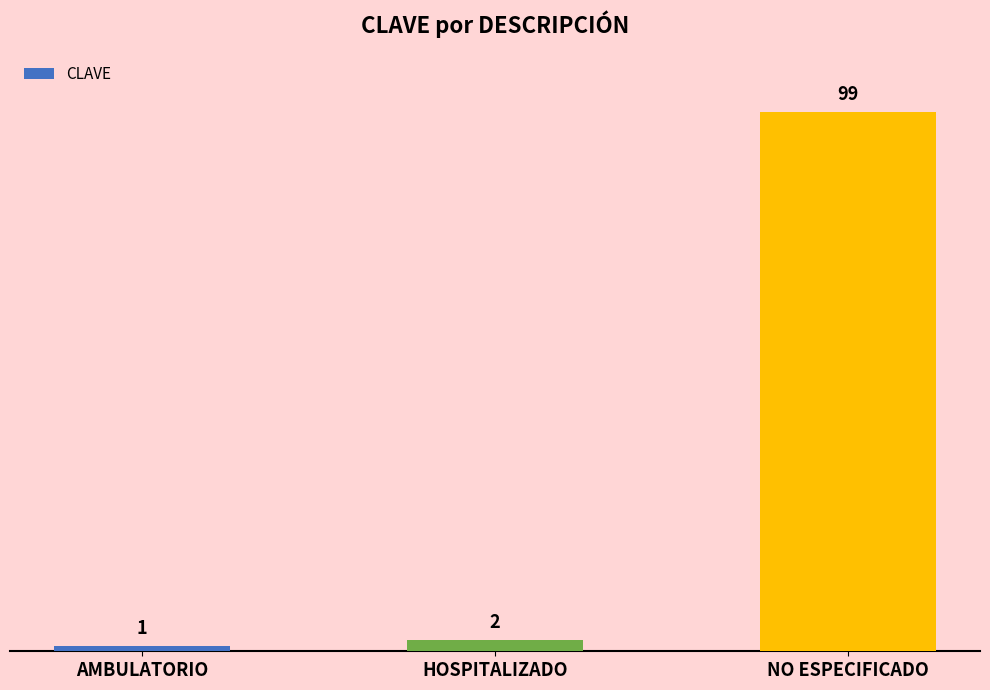

What is the smallest value displayed?

1